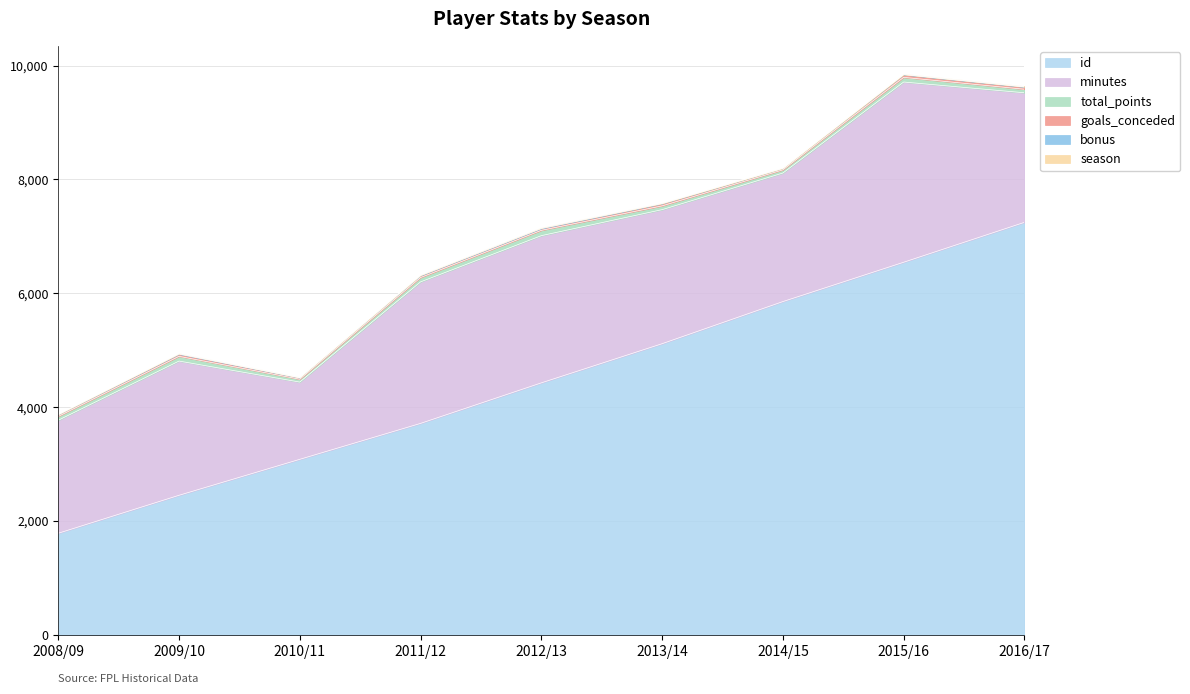

What position from the right is 2013/14?

4